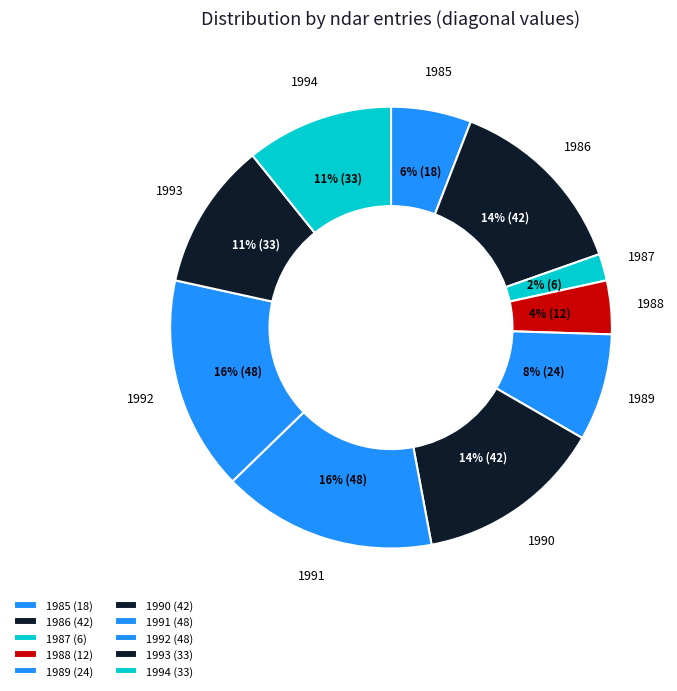

To the nearest percent, what is the difference between the 1990 and 1991 slice percentages?

2%